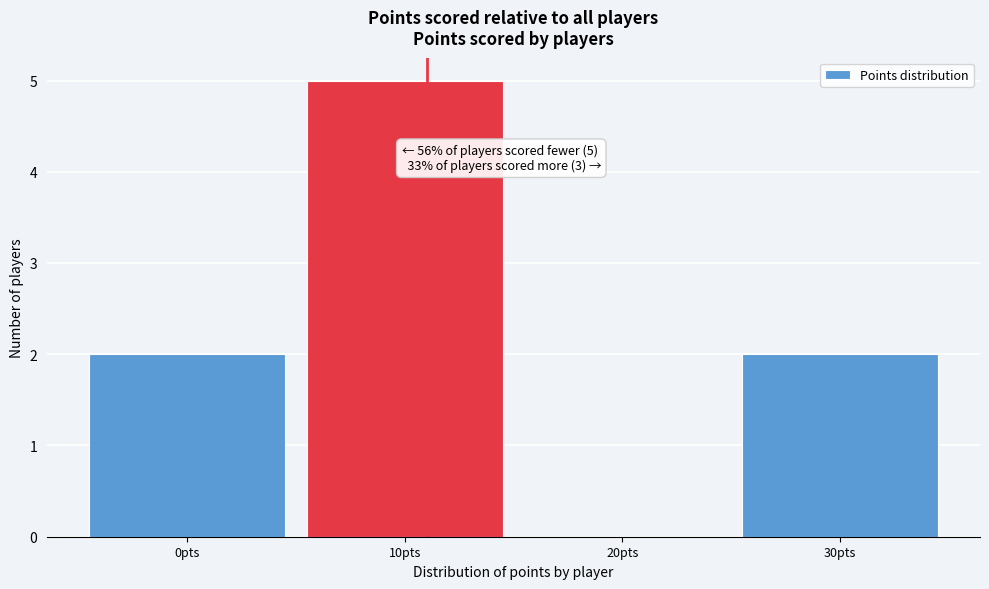

Reading left to right, what are all the values shown in this chart?

0pts=2	10pts=5	20pts=0	30pts=2